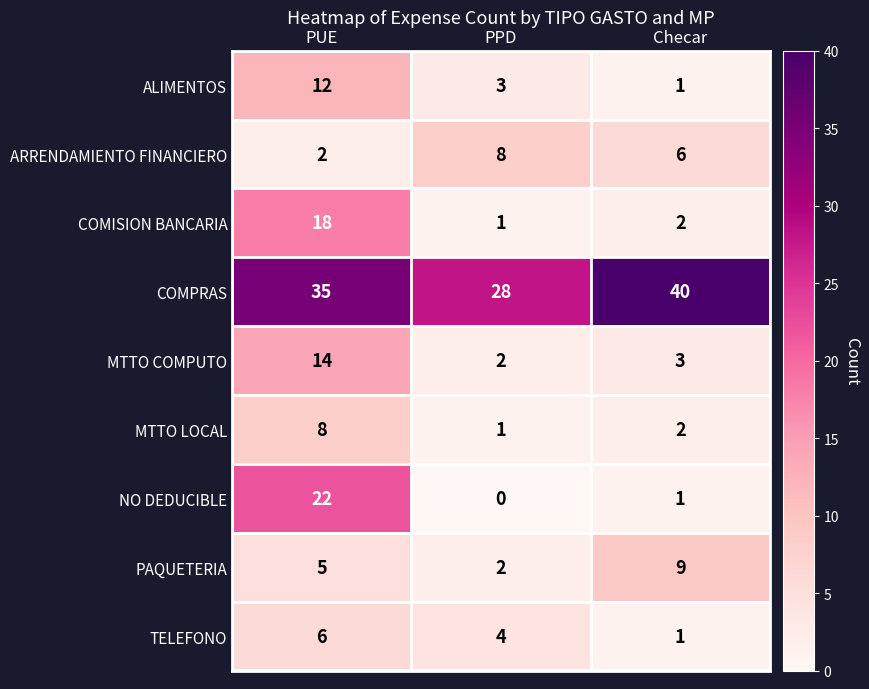

The ARRENDAMIENTO FINANCIERO series shows 2 at PUE. True or false?

True